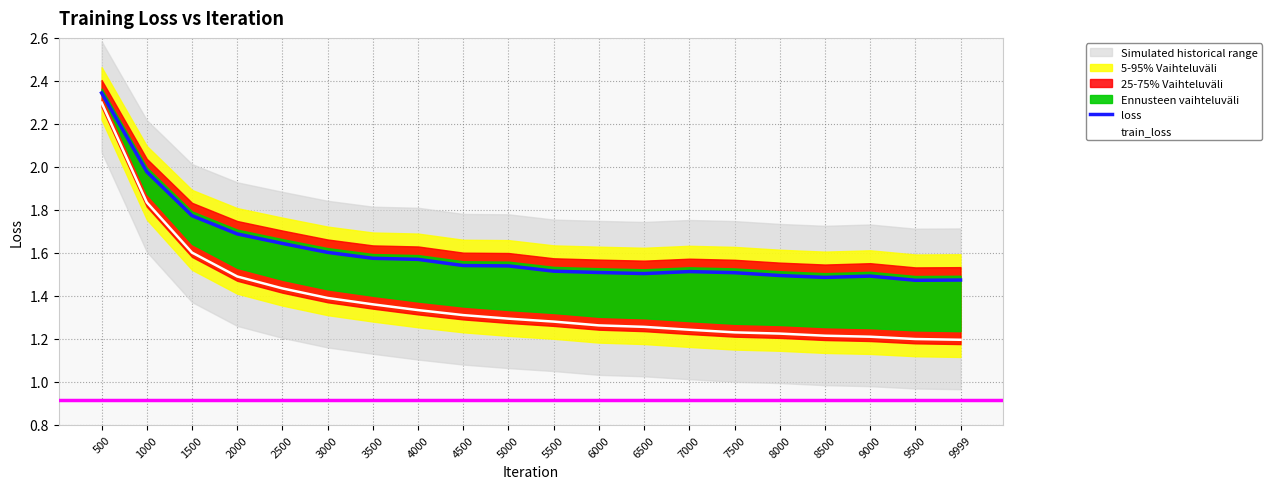

True or false: train_loss and loss cross at least once.

False